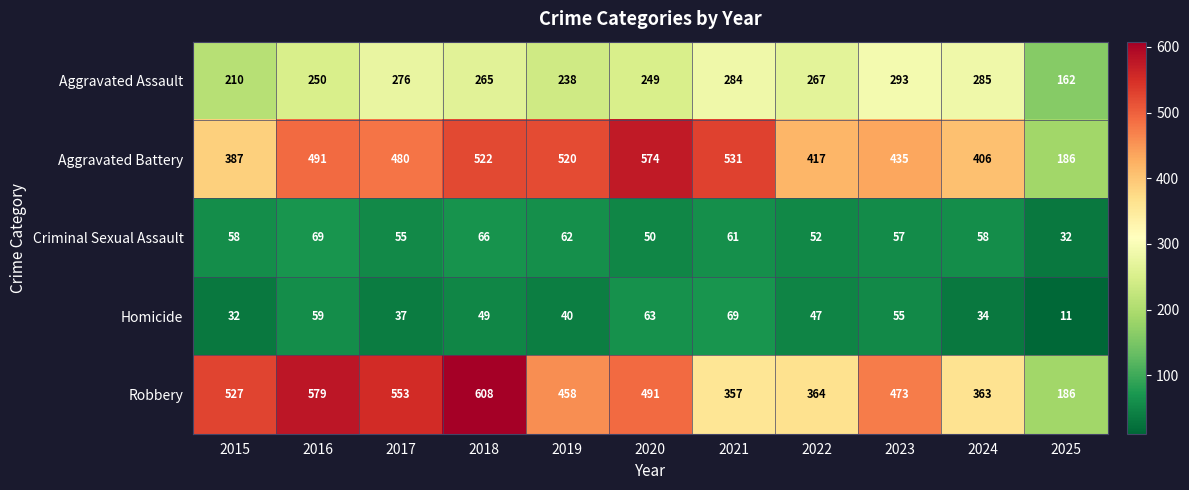

How many distinct data groups are displayed?

5